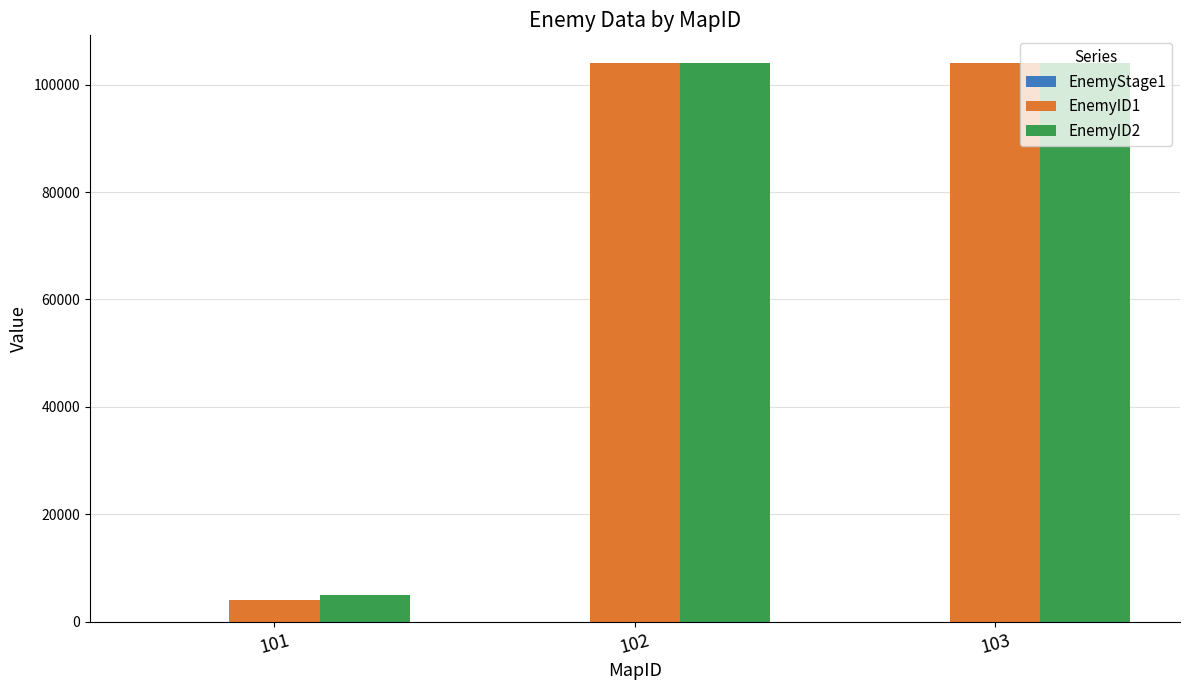

What is the greatest value displayed?

104000